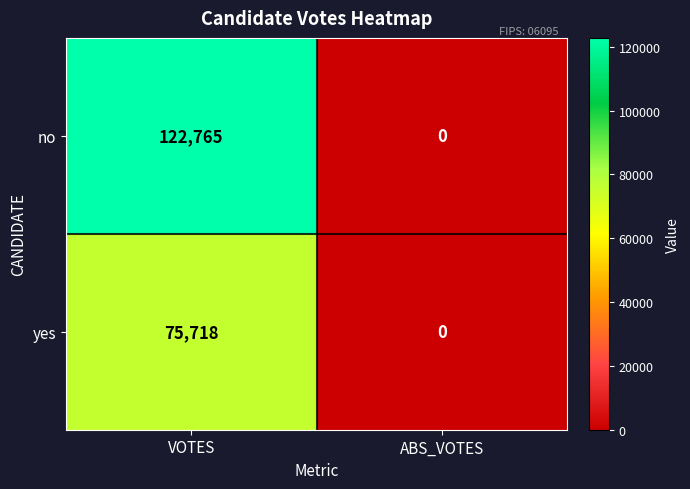

What is the difference between the no values at VOTES and ABS_VOTES?

122765